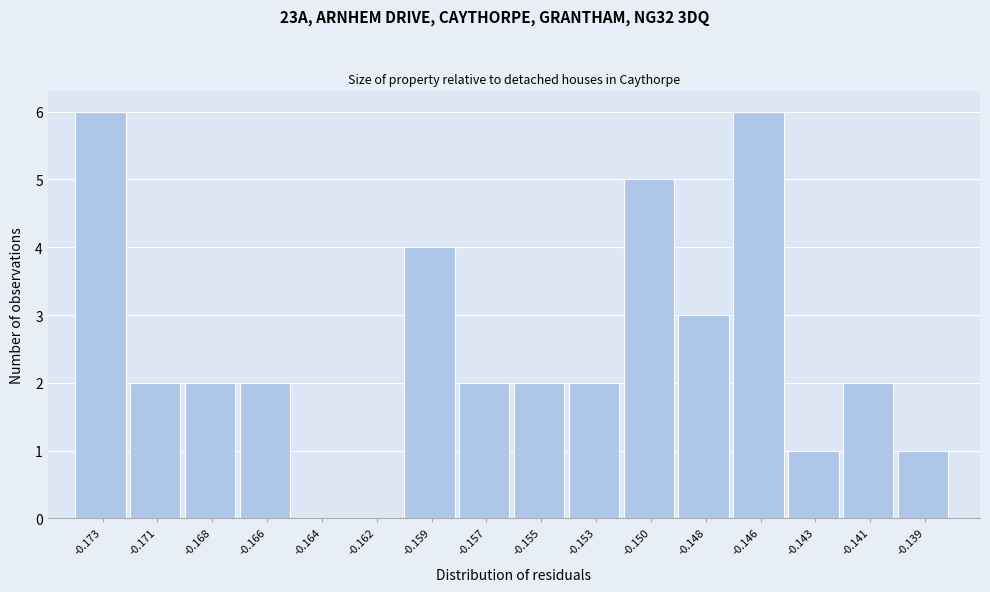

Reading left to right, transcribe all the data shown in this chart.

-0.173=6	-0.171=2	-0.168=2	-0.166=2	-0.164=0	-0.162=0	-0.159=4	-0.157=2	-0.155=2	-0.153=2	-0.150=5	-0.148=3	-0.146=6	-0.143=1	-0.141=2	-0.139=1